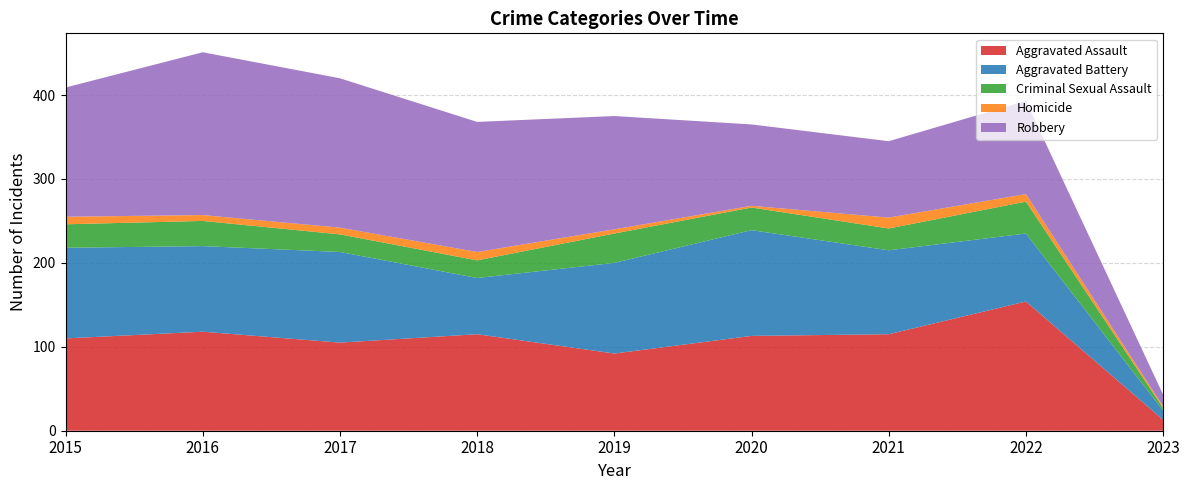

Reading right to left, list all the values displayed in this chart.

Aggravated Assault: 13	154	115	113	92	115	105	118	110
Aggravated Battery: 11	81	100	126	108	67	108	102	108
Criminal Sexual Assault: 3	38	26	27	35	21	21	30	28
Homicide: 2	9	13	2	5	10	8	7	9
Robbery: 14	111	91	97	135	155	178	194	154